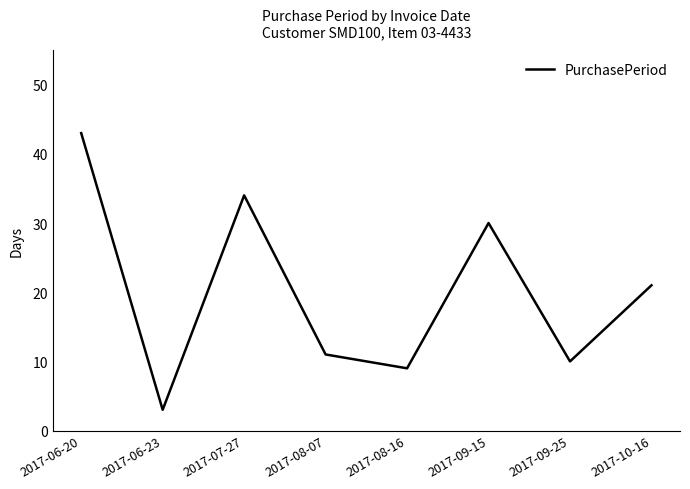

The chart shows a value of 43 at 2017-06-20. True or false?

True